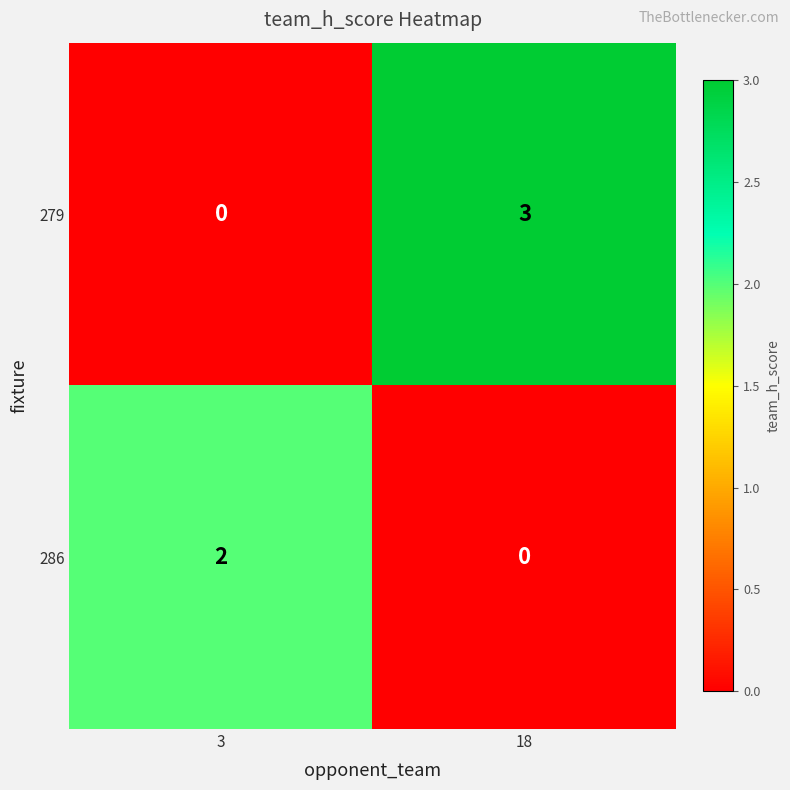

What is the difference between the 279 values at 3 and 18?

3